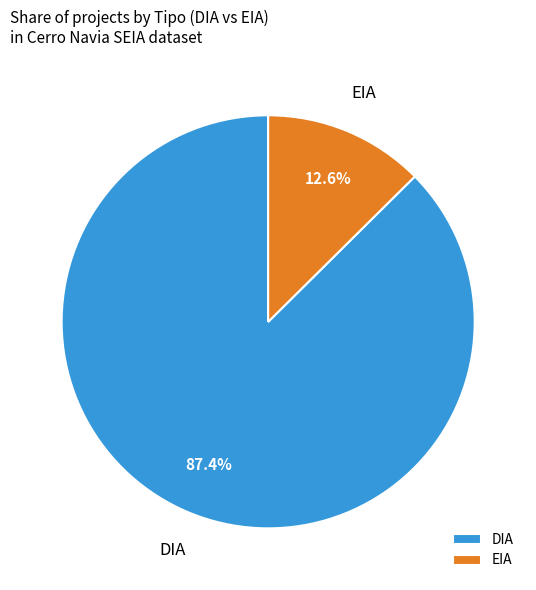

What portion of the pie excludes DIA?

12.6%